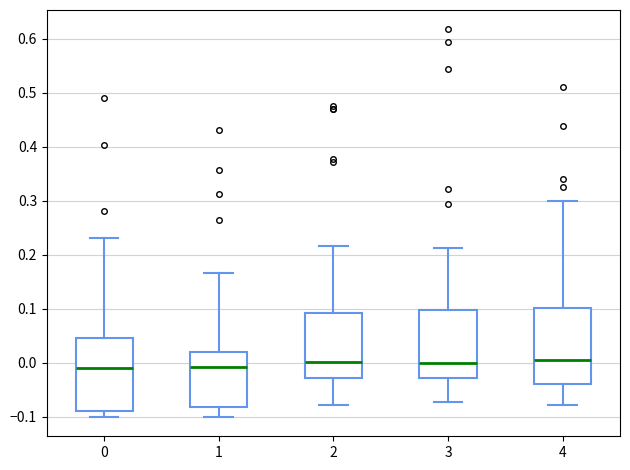

Reading left to right, transcribe this box plot: for each box, give where its median line is, the range the box spans, and where its two whiskers end, as read against the y-axis. The values are not printed on the chart, so give them approximately, as read against the axis.

0: median -0.01, box -0.09 to 0.05, whiskers -0.10 to 0.23
1: median -0.01, box -0.08 to 0.02, whiskers -0.10 to 0.17
2: median 0.00, box -0.03 to 0.09, whiskers -0.08 to 0.22
3: median 0.00, box -0.03 to 0.10, whiskers -0.07 to 0.21
4: median 0.00, box -0.04 to 0.10, whiskers -0.08 to 0.30